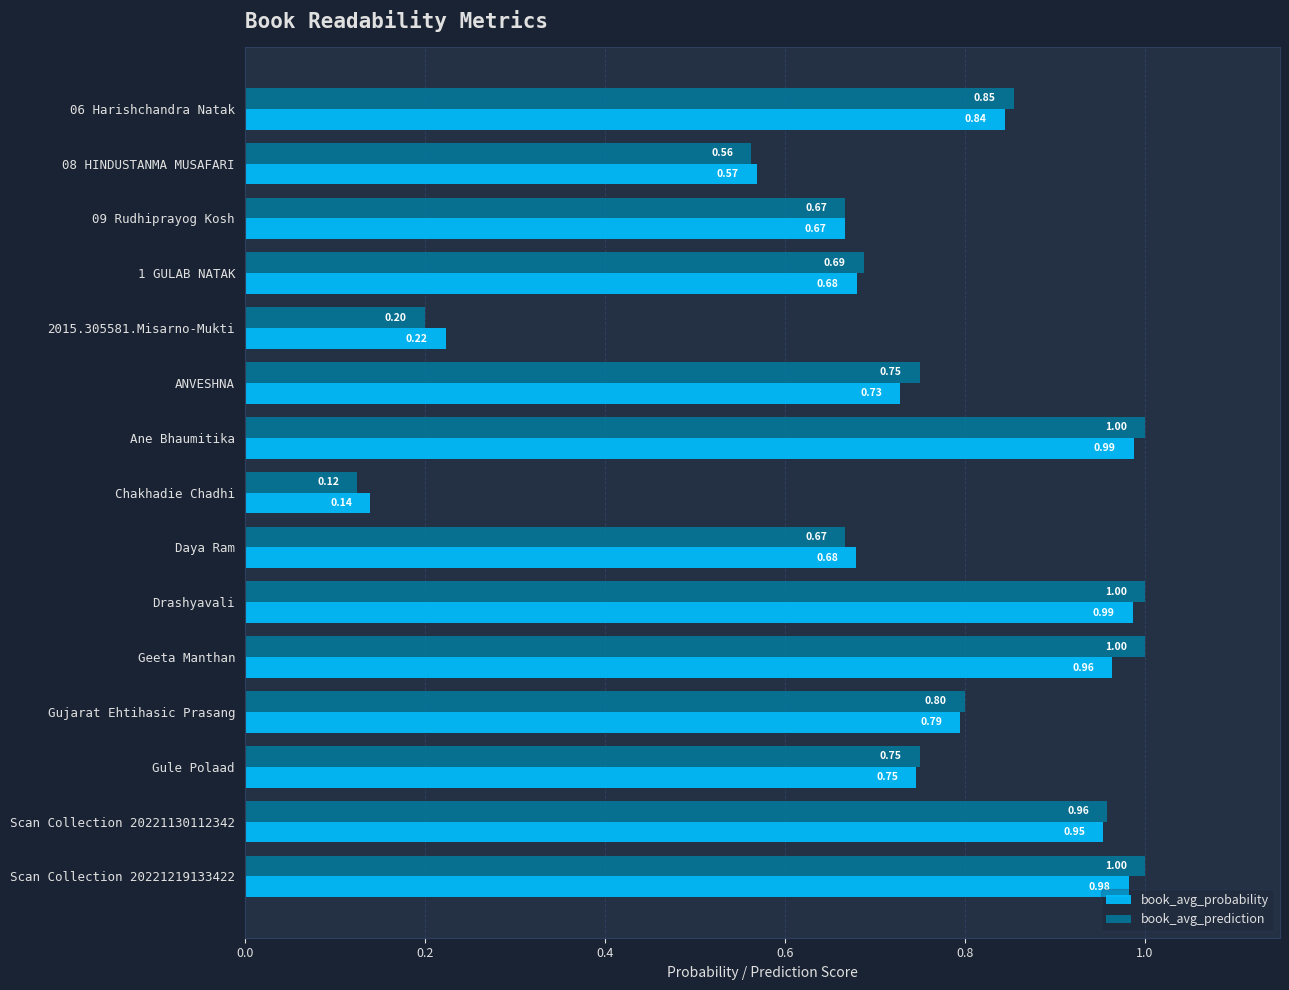

What is the sum of all book_avg_prediction values?

11.0